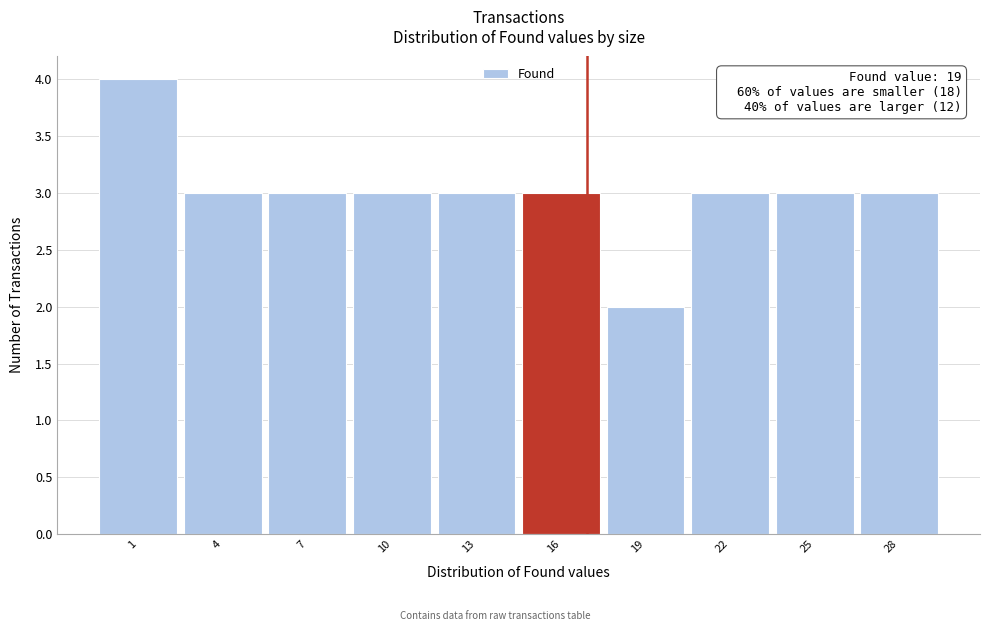

Reading left to right, list all the values displayed in this chart.

1=4	4=3	7=3	10=3	13=3	16=3	19=2	22=3	25=3	28=3